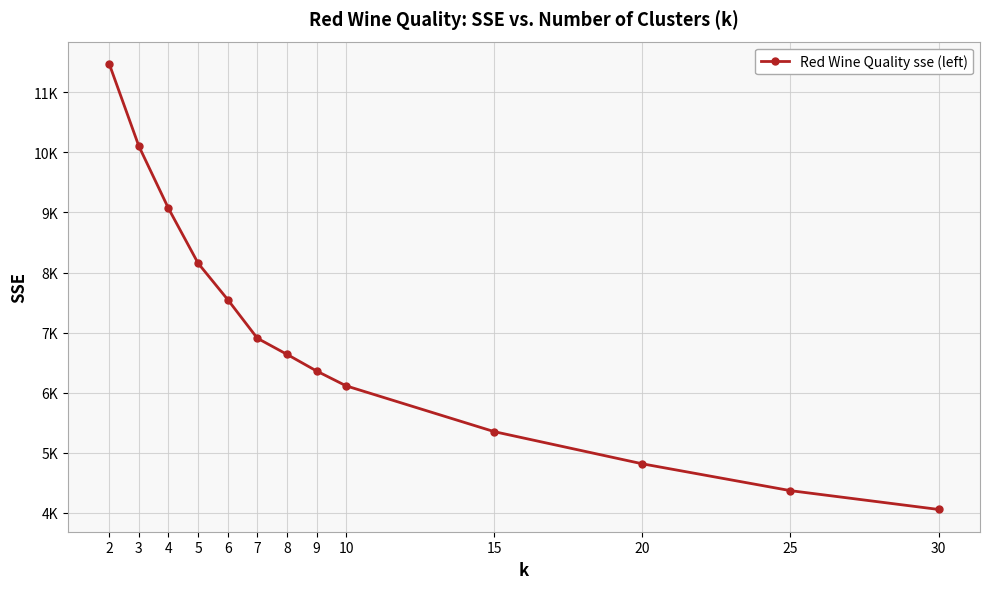

Is this an area chart (filled region under the line)?

No